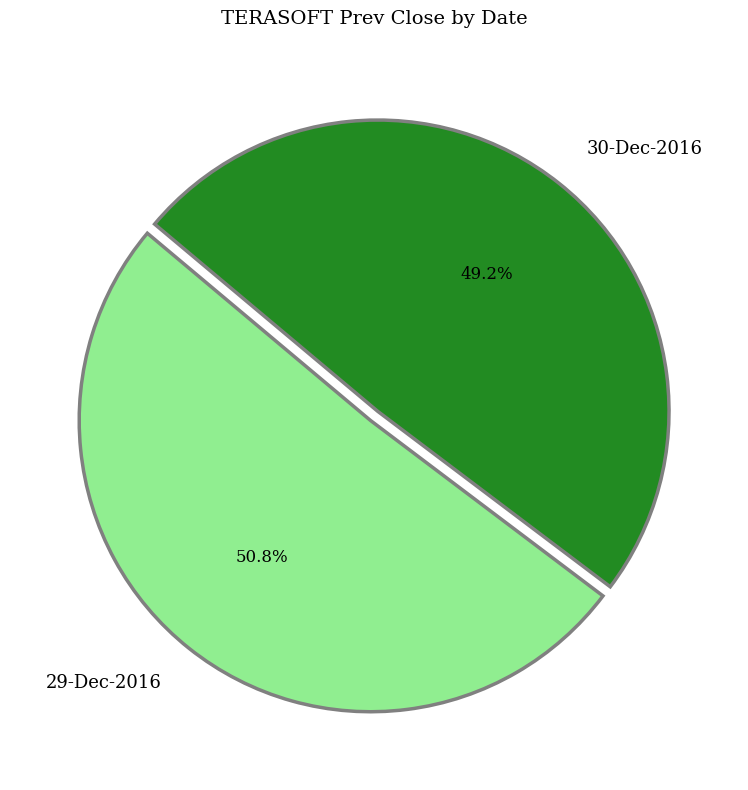

Which slice is the largest?

29-Dec-2016